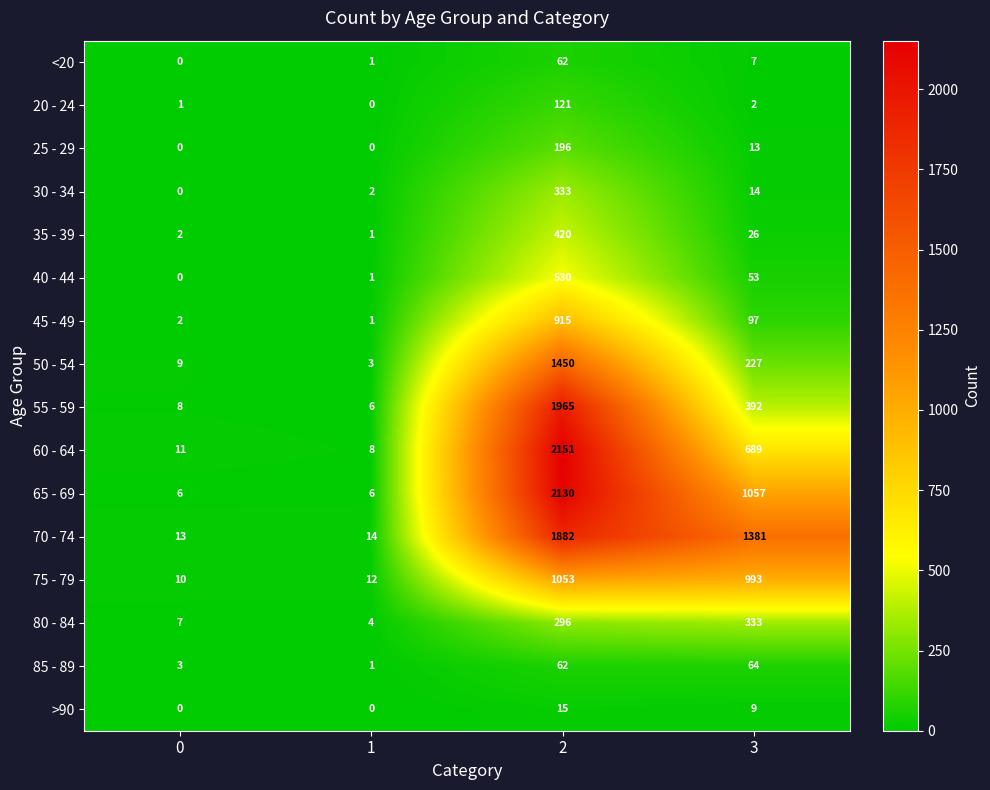

True or false: 70 - 74 has a value of 1882 at 2.

True